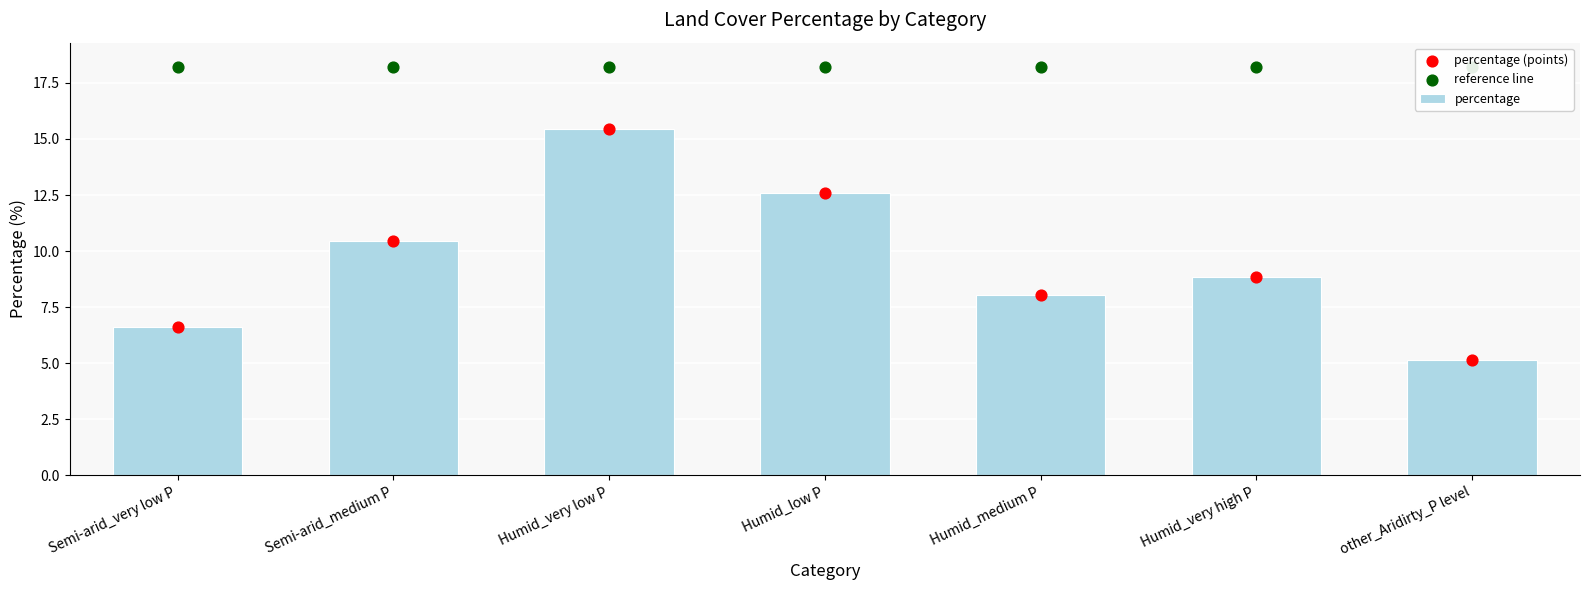

Which series has the widest spread of Y values?

percentage